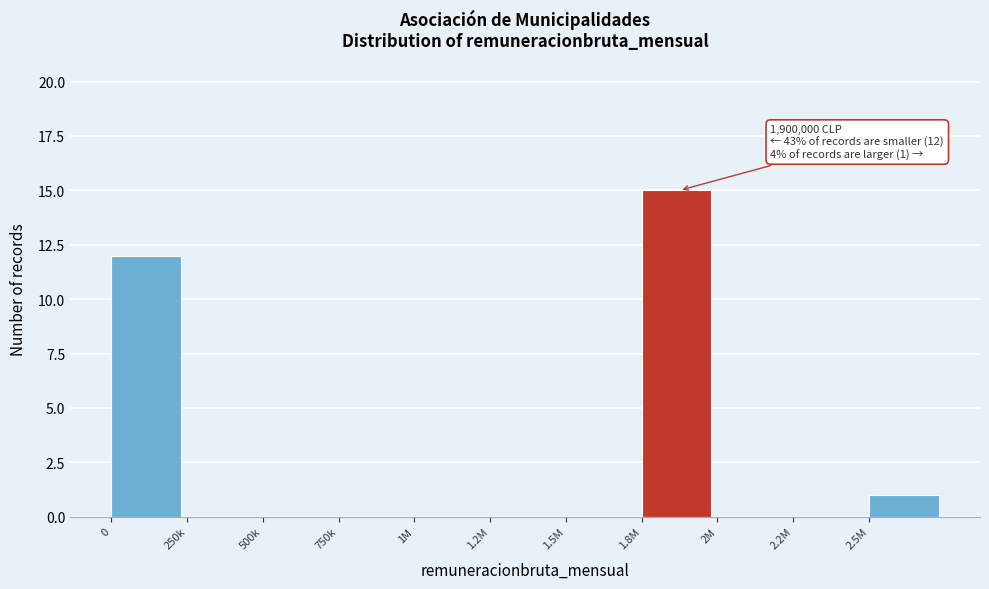

Reading left to right, what are all the values shown in this chart?

0=12	250k=0	500k=0	750k=0	1M=0	1.2M=0	1.5M=0	1.8M=15	2M=0	2.2M=0	2.5M=1